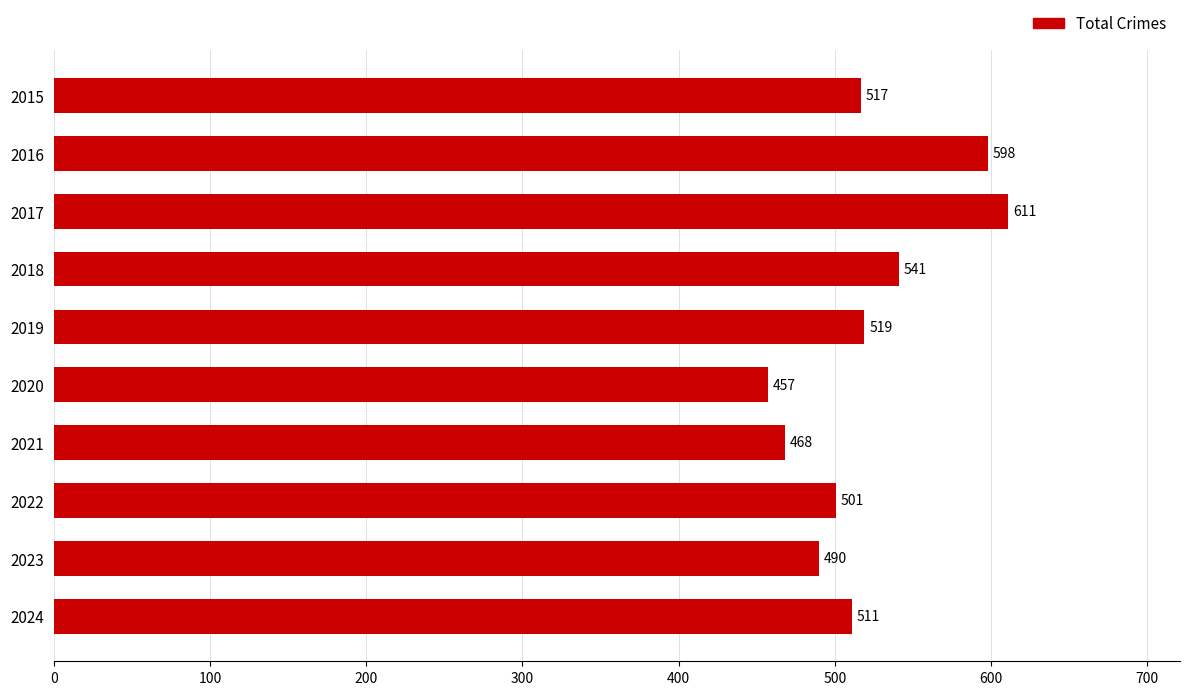

What is the value of the 3rd bar from the top?

611